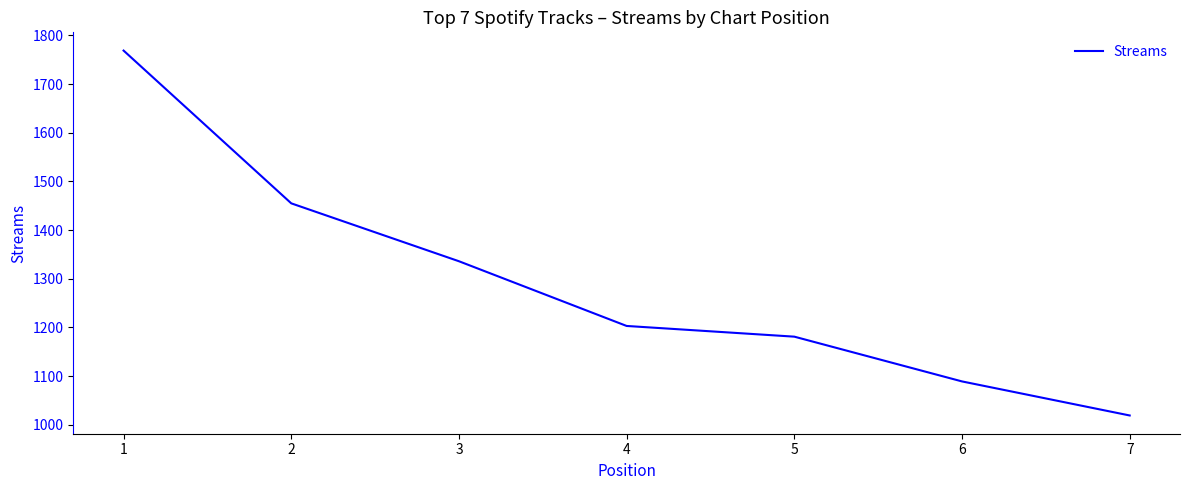

Is this an area chart (filled region under the line)?

No